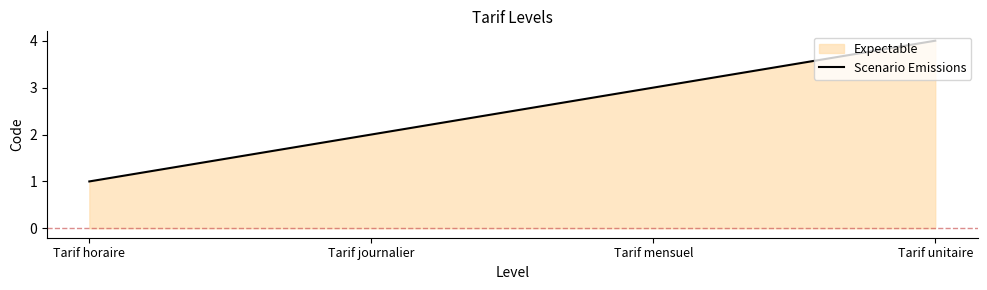

Which label corresponds to the smallest value in the chart?

Tarif horaire